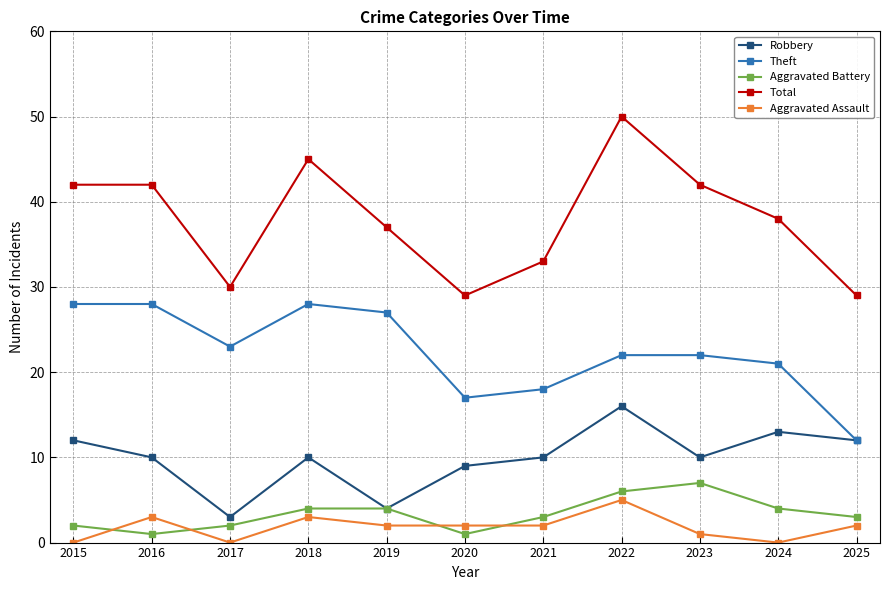

True or false: Total has a value of 42 at 2023.

True